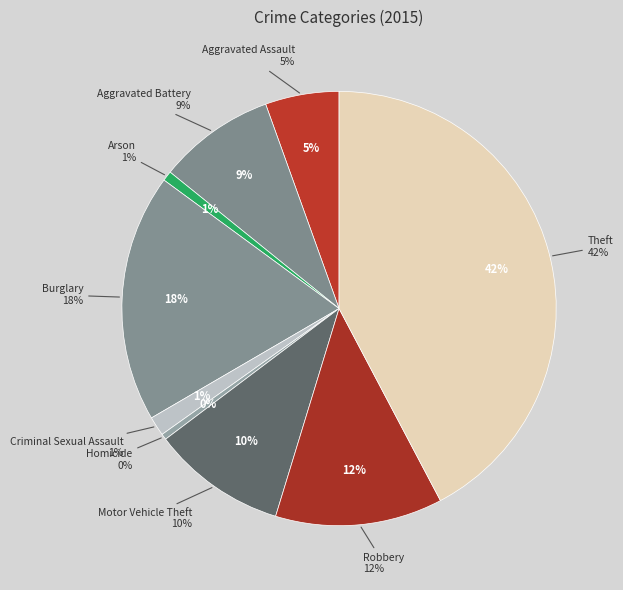

What percentage is NOT represented by Theft?

57.7%